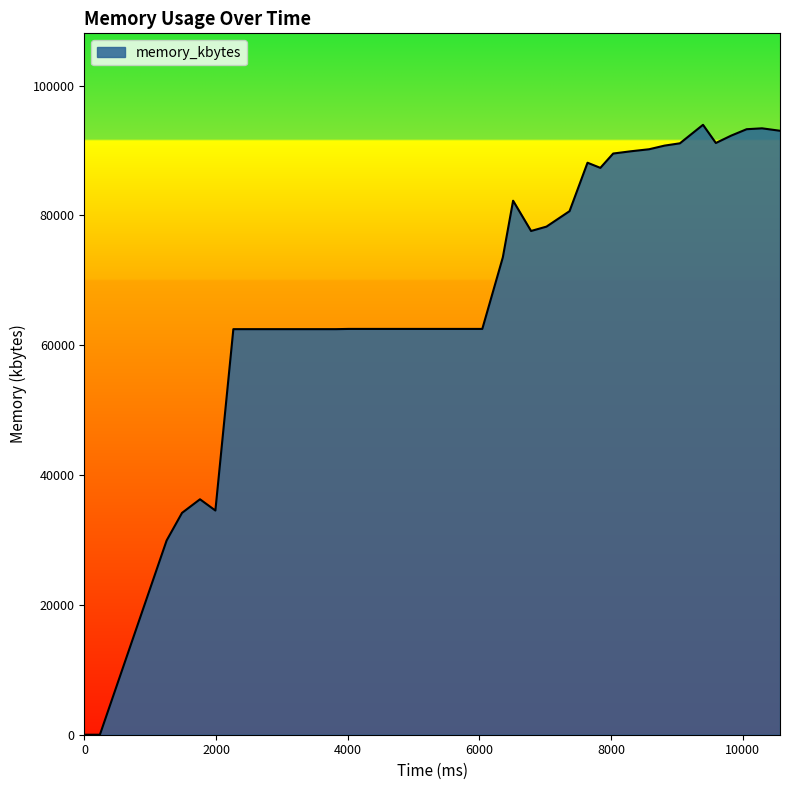

What is the difference between the maximum and minimum values?

93960